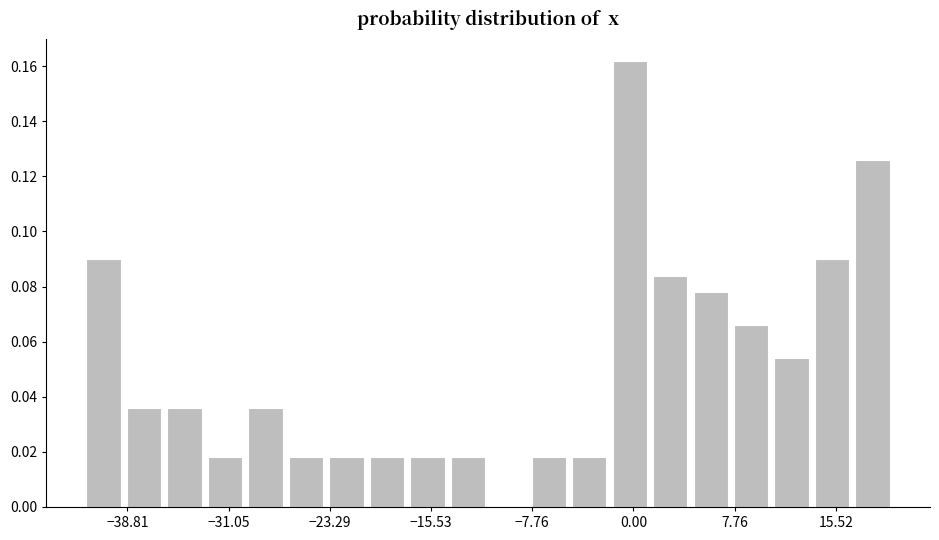

Read against the x-axis, roughly where is the centre of the tallest bar?

0